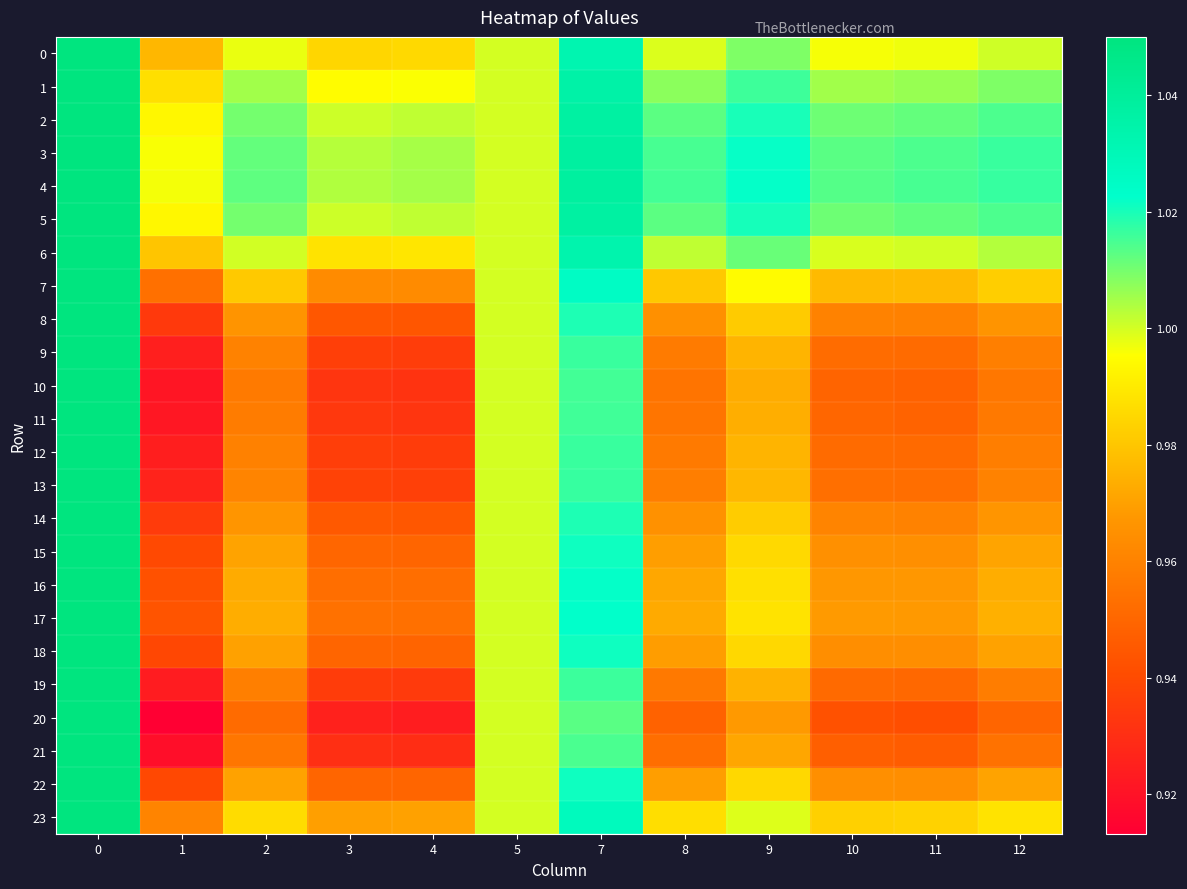

Which series has the largest range (max minus min)?

20